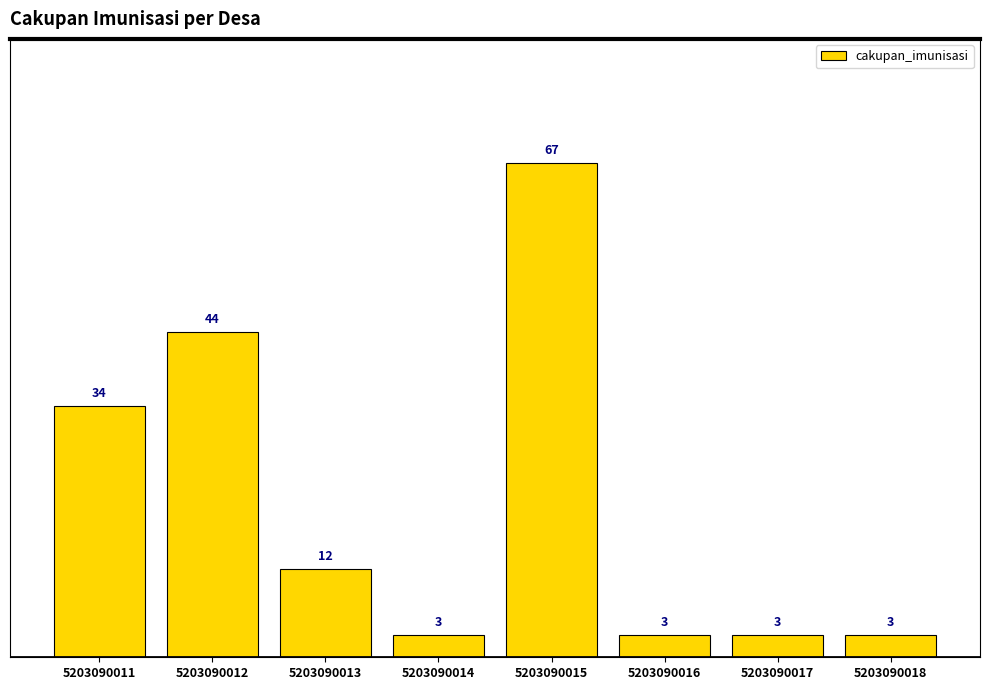

What is the ratio of the value at 5203090011 to the value at 5203090015?

0.5